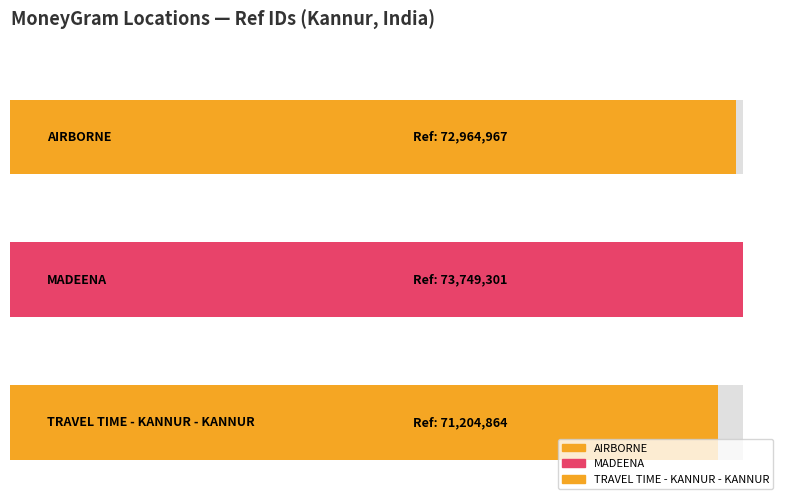

Count the values in the range 71204864 to 73749301.

3